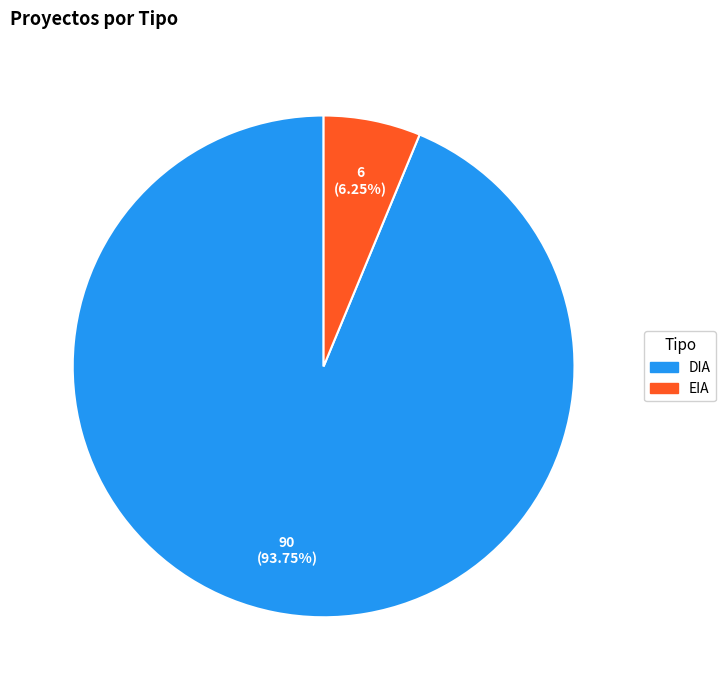

What percentage do DIA and EIA together represent?

100.0%